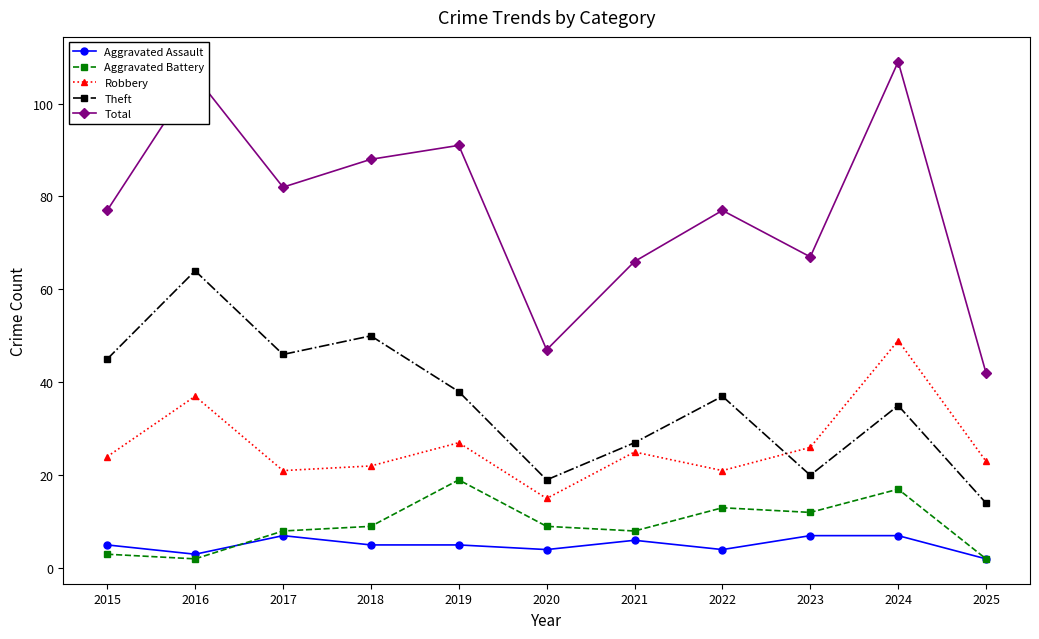

What is the spread (max minus min) of values at 2022?

73